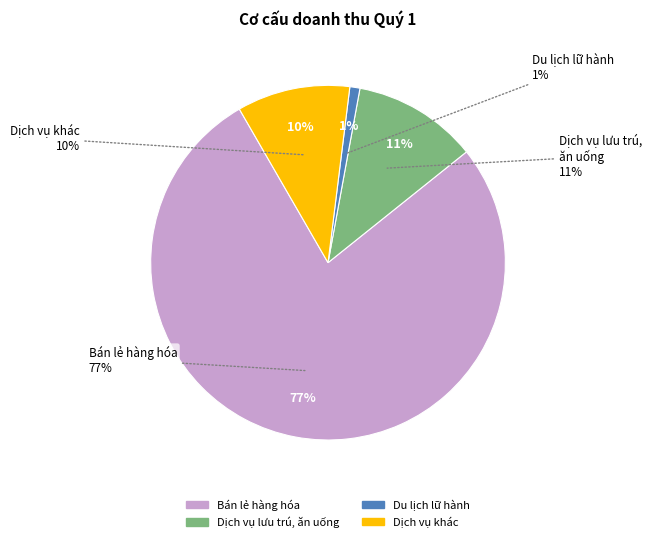

The Bán lẻ hàng hóa slice represents 77% of the pie. True or false?

True